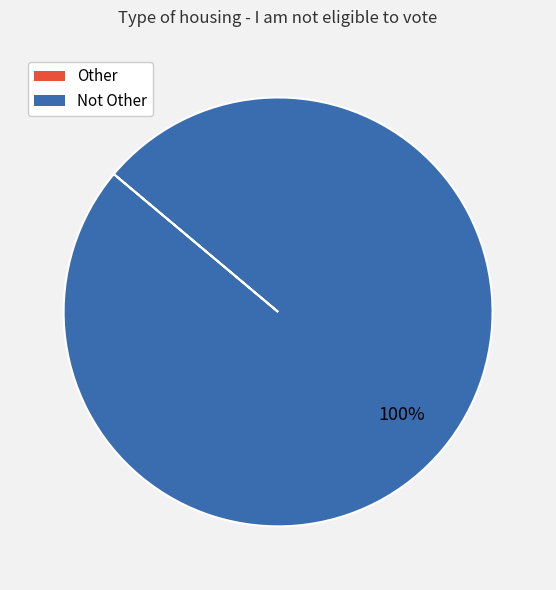

To the nearest percent, what is the difference between the largest and smallest slice percentages?

100%